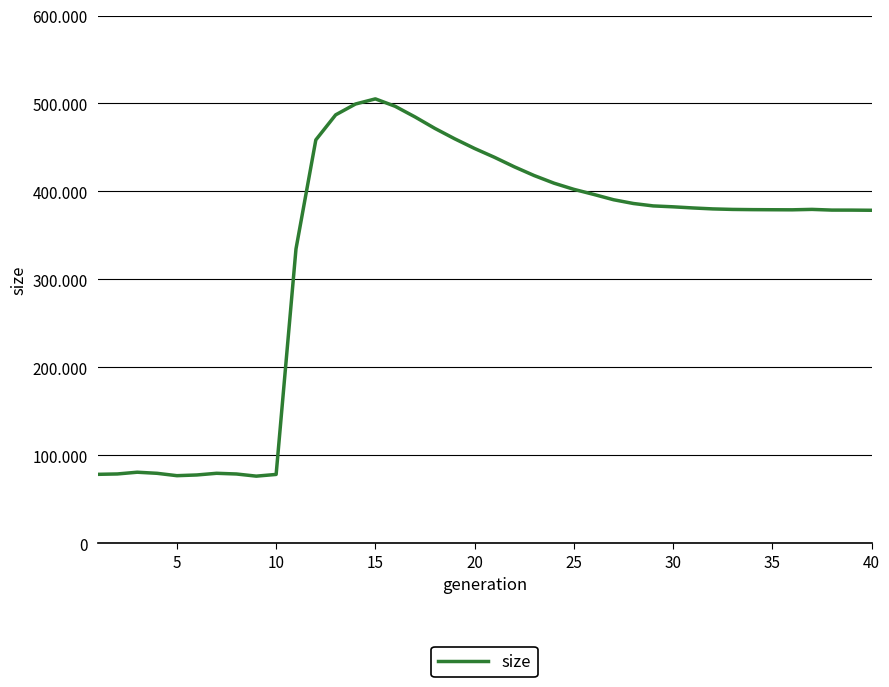

Does the chart have visible grid lines?

Yes